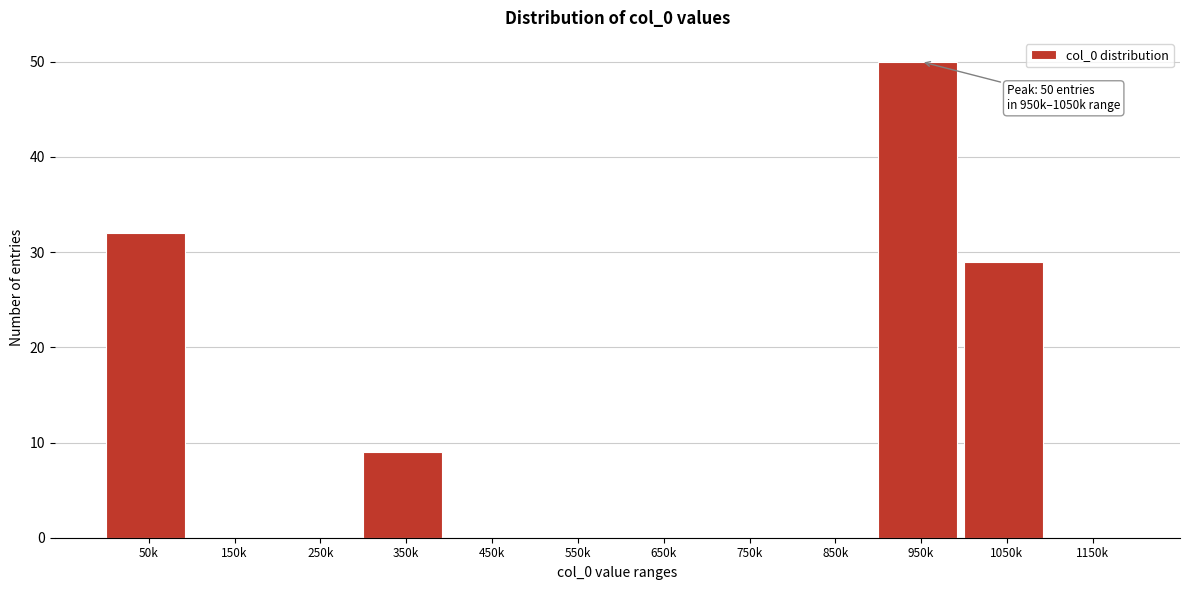

Reading left to right, transcribe all the data shown in this chart.

50k=32	150k=0	250k=0	350k=9	450k=0	550k=0	650k=0	750k=0	850k=0	950k=50	1050k=29	1150k=0